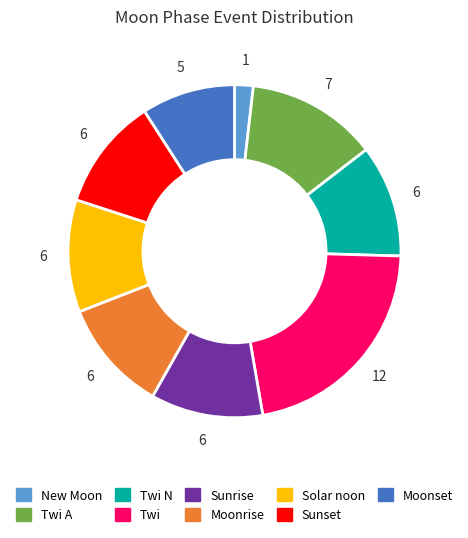

Is Twi N the majority of the pie?

No